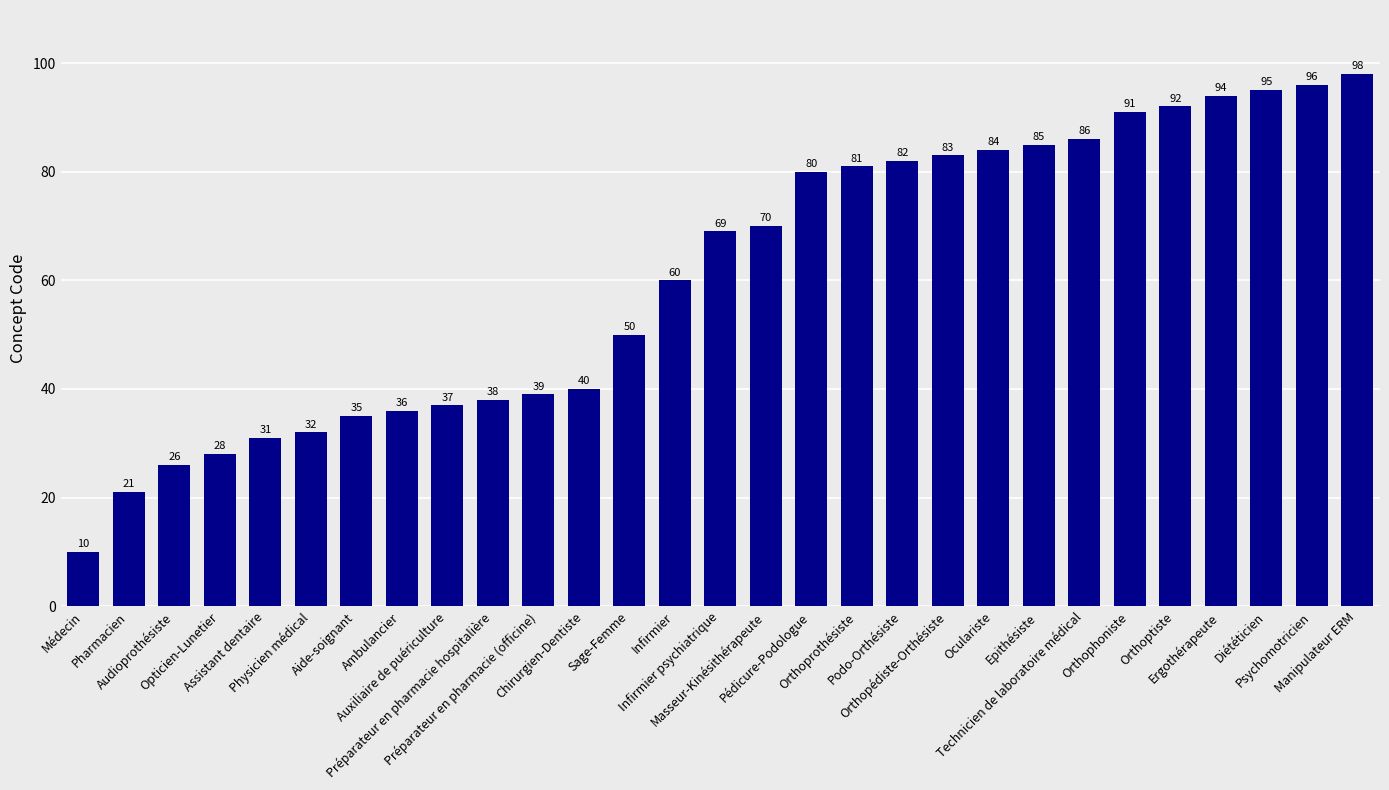

Is it true that the value at Diététicien is 95?

True